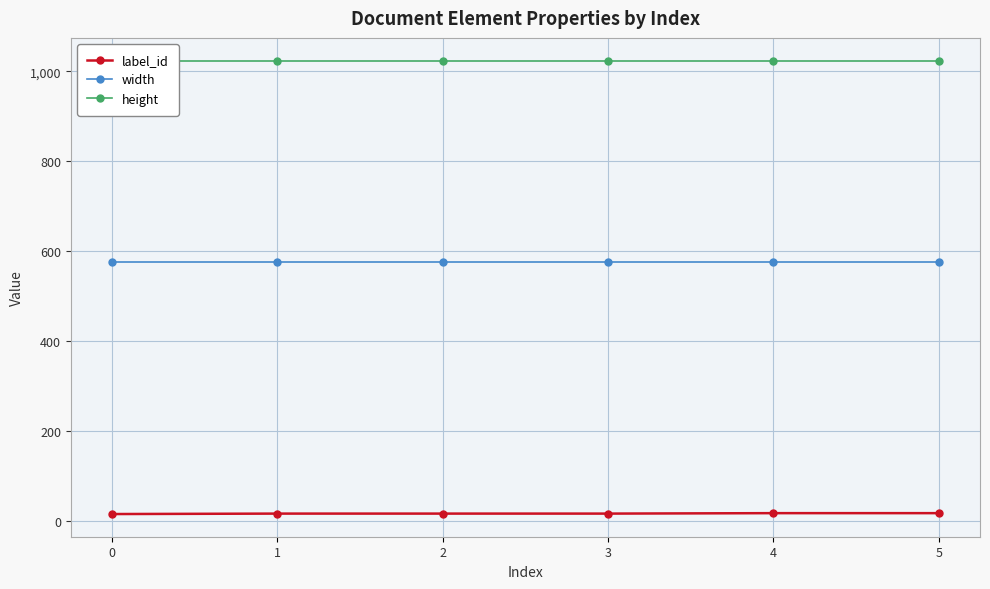

What is the maximum value shown in the chart?

1024